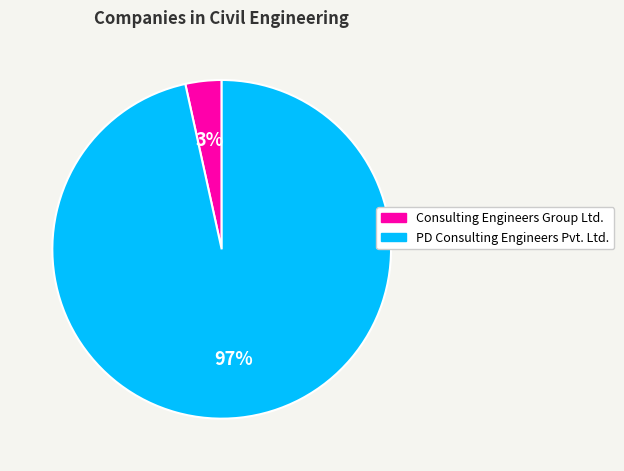

To the nearest percent, what is the average slice percentage?

50%